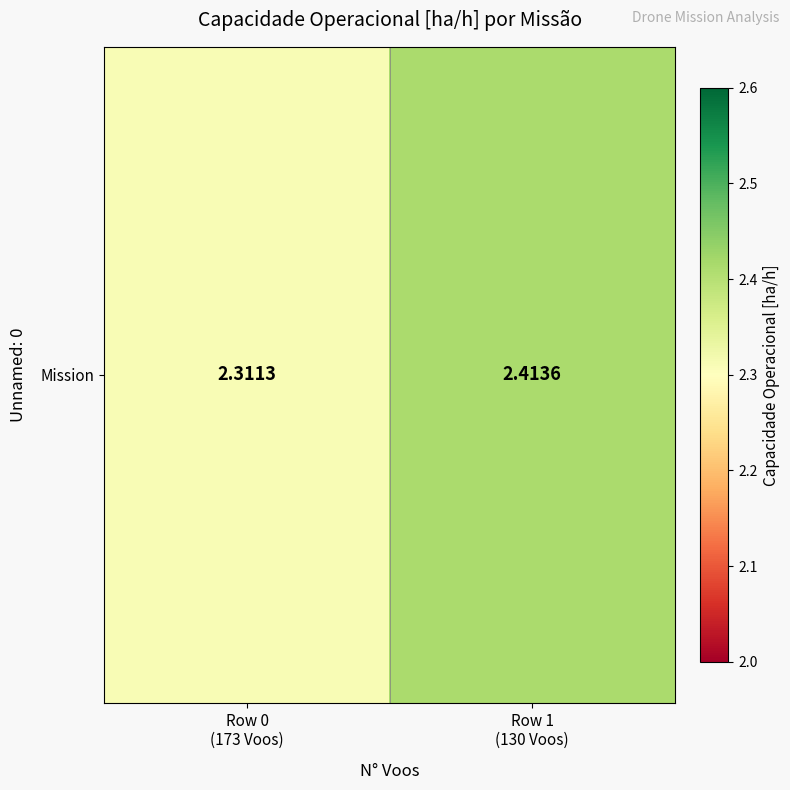

Is it true that the value at Row 1
(130 Voos) is 2.4?

True